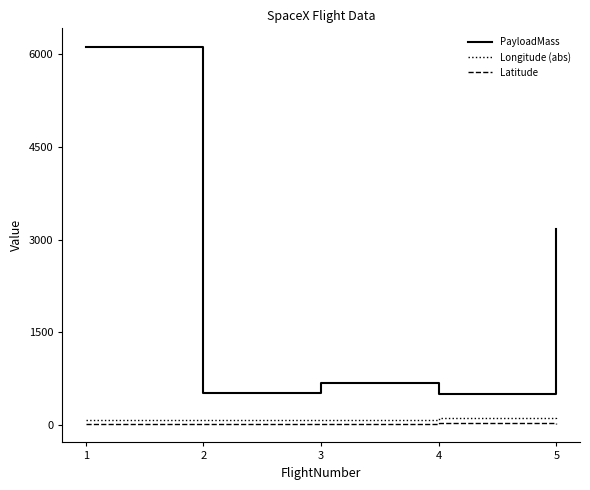

In PayloadMass, how many points are higher than both neighbors (excluding endpoints)?

1